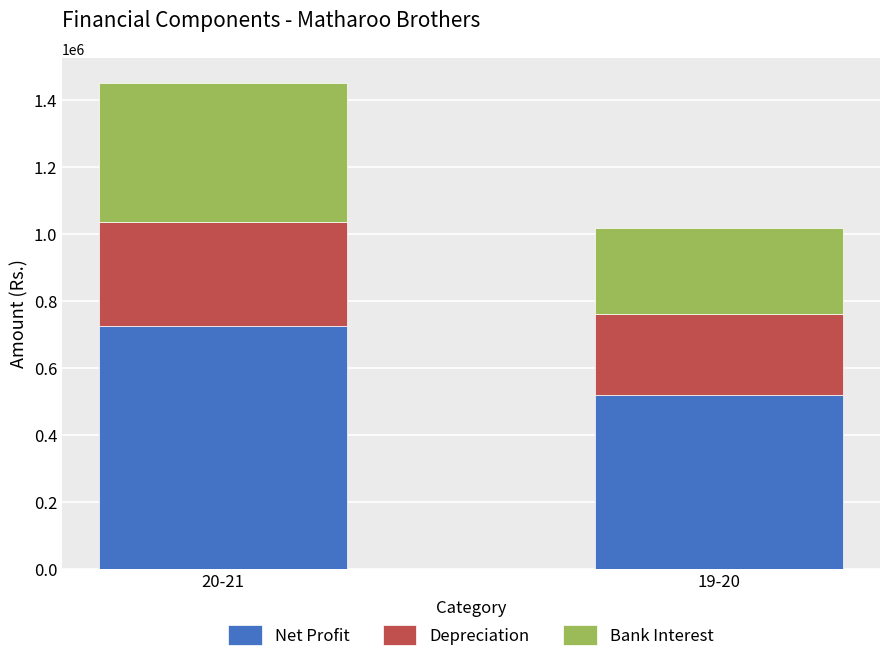

What is the value of the Net Profit bar at the 1st from the left?

723897